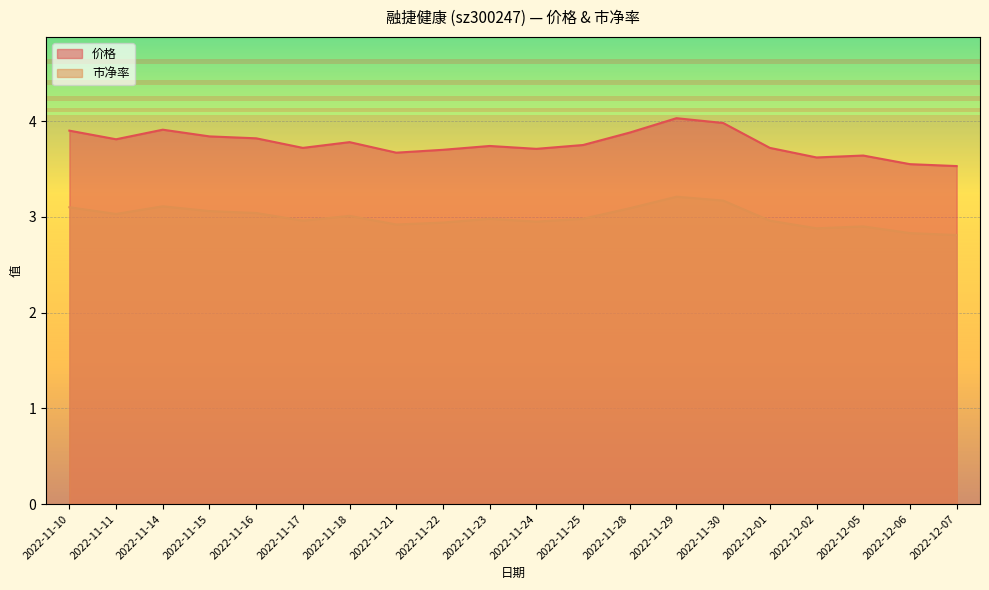

What is the label of the 10th point from the left?

2022-11-23